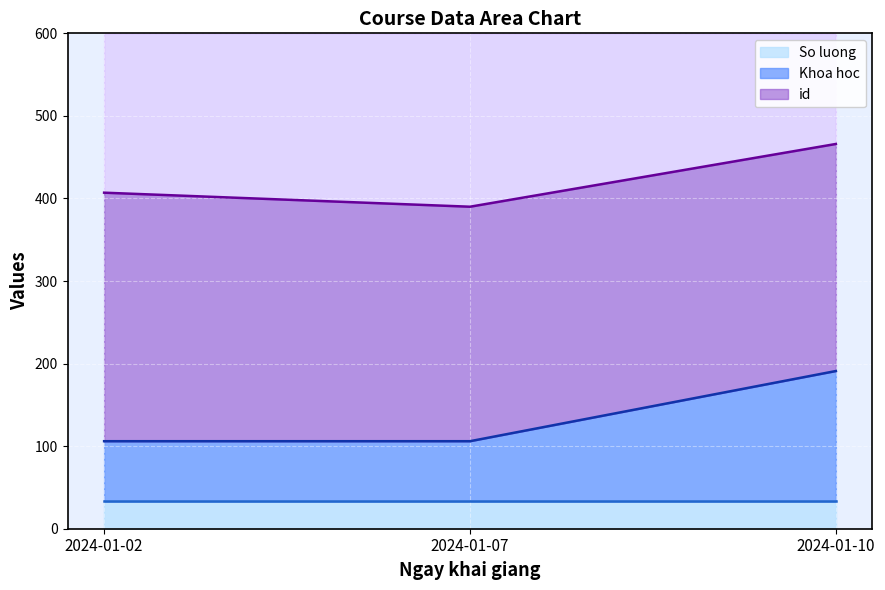

Reading left to right, what are all the values shown in this chart?

id: 2024-01-10=275	2024-01-07=284	2024-01-02=301
Khoa hoc: 2024-01-10=158	2024-01-07=73	2024-01-02=73
So luong: 2024-01-10=33	2024-01-07=33	2024-01-02=33